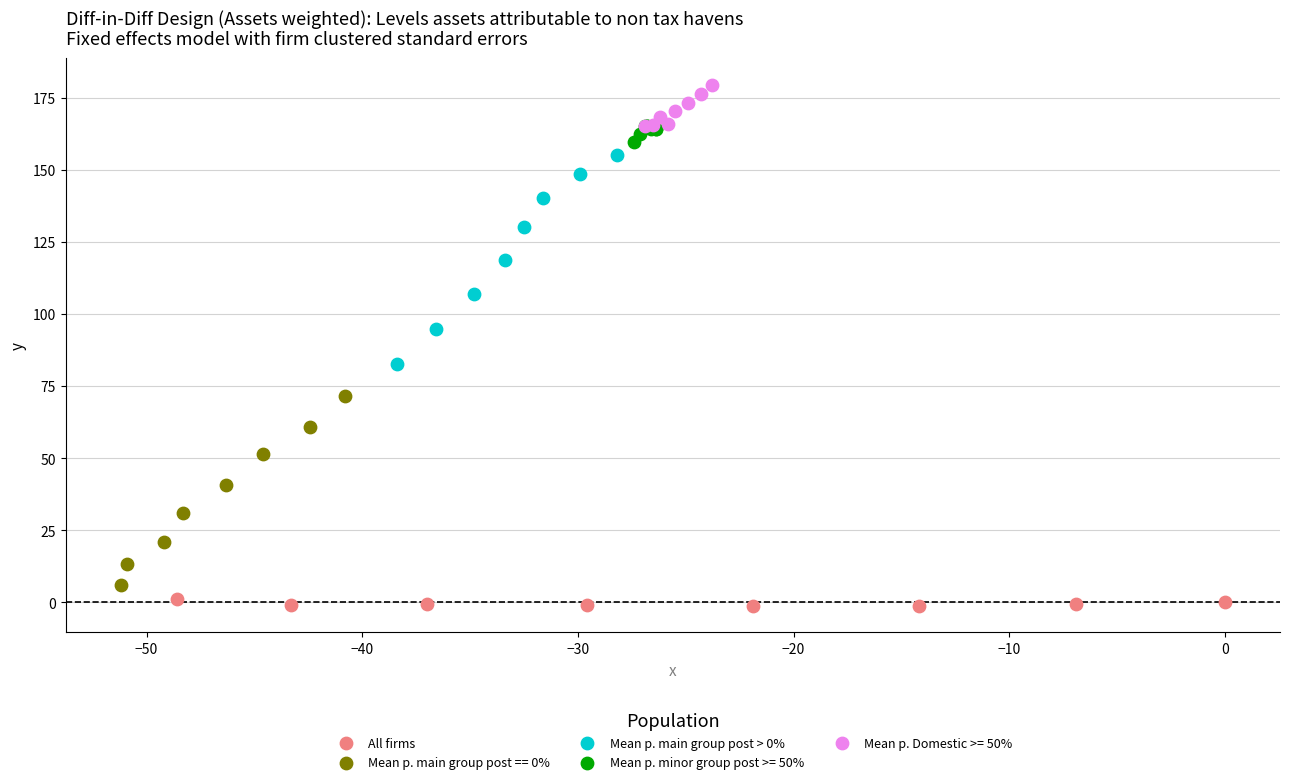

What are all the series names shown in the legend?

All firms, Mean p. main group post == 0%, Mean p. main group post > 0%, Mean p. minor group post >= 50%, Mean p. Domestic >= 50%